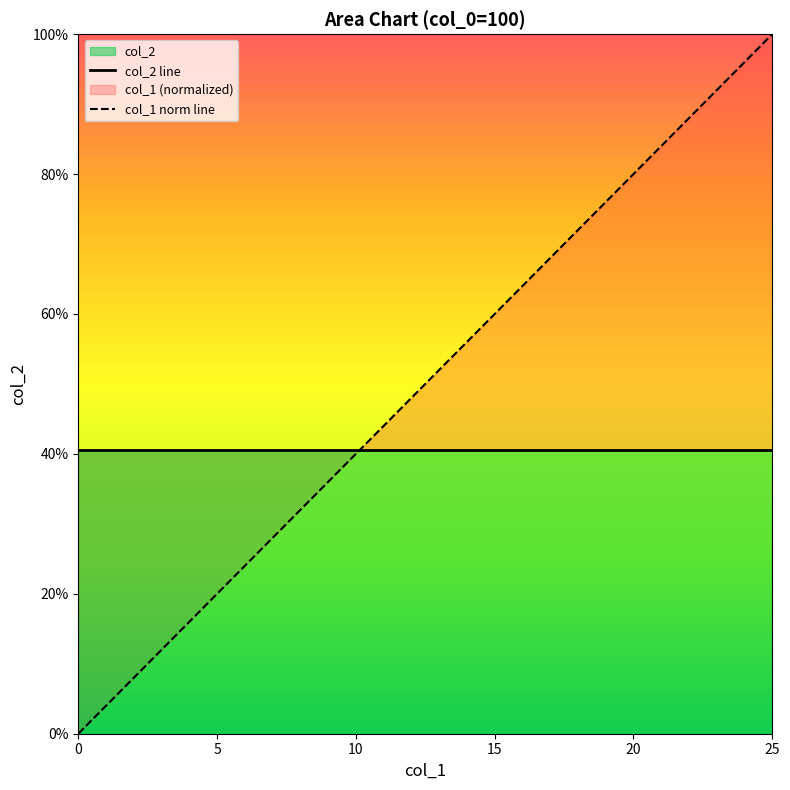

Which series changed the most between 15 and 10?

col_1 norm line